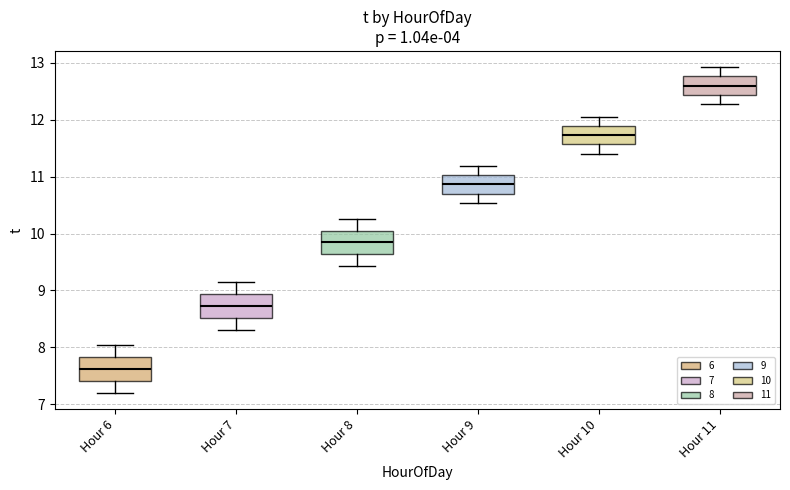

Which box has the lowest median line?

Hour 6